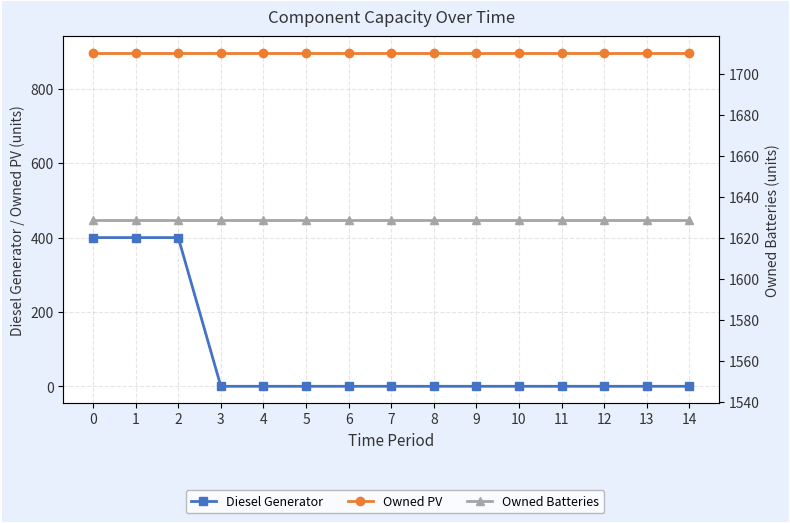

List the series in order of their peak value, highest first.

Owned Batteries, Owned PV, Diesel Generator